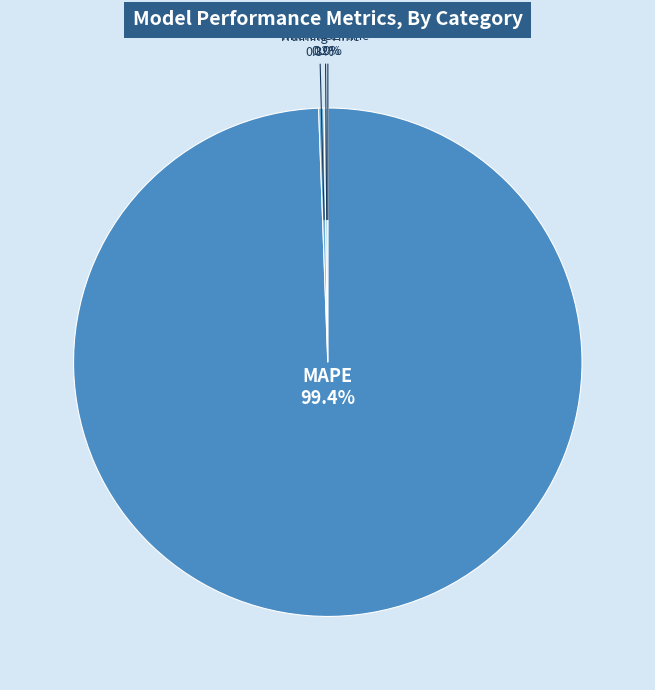

Which slice represents more than half of the pie?

MAPE